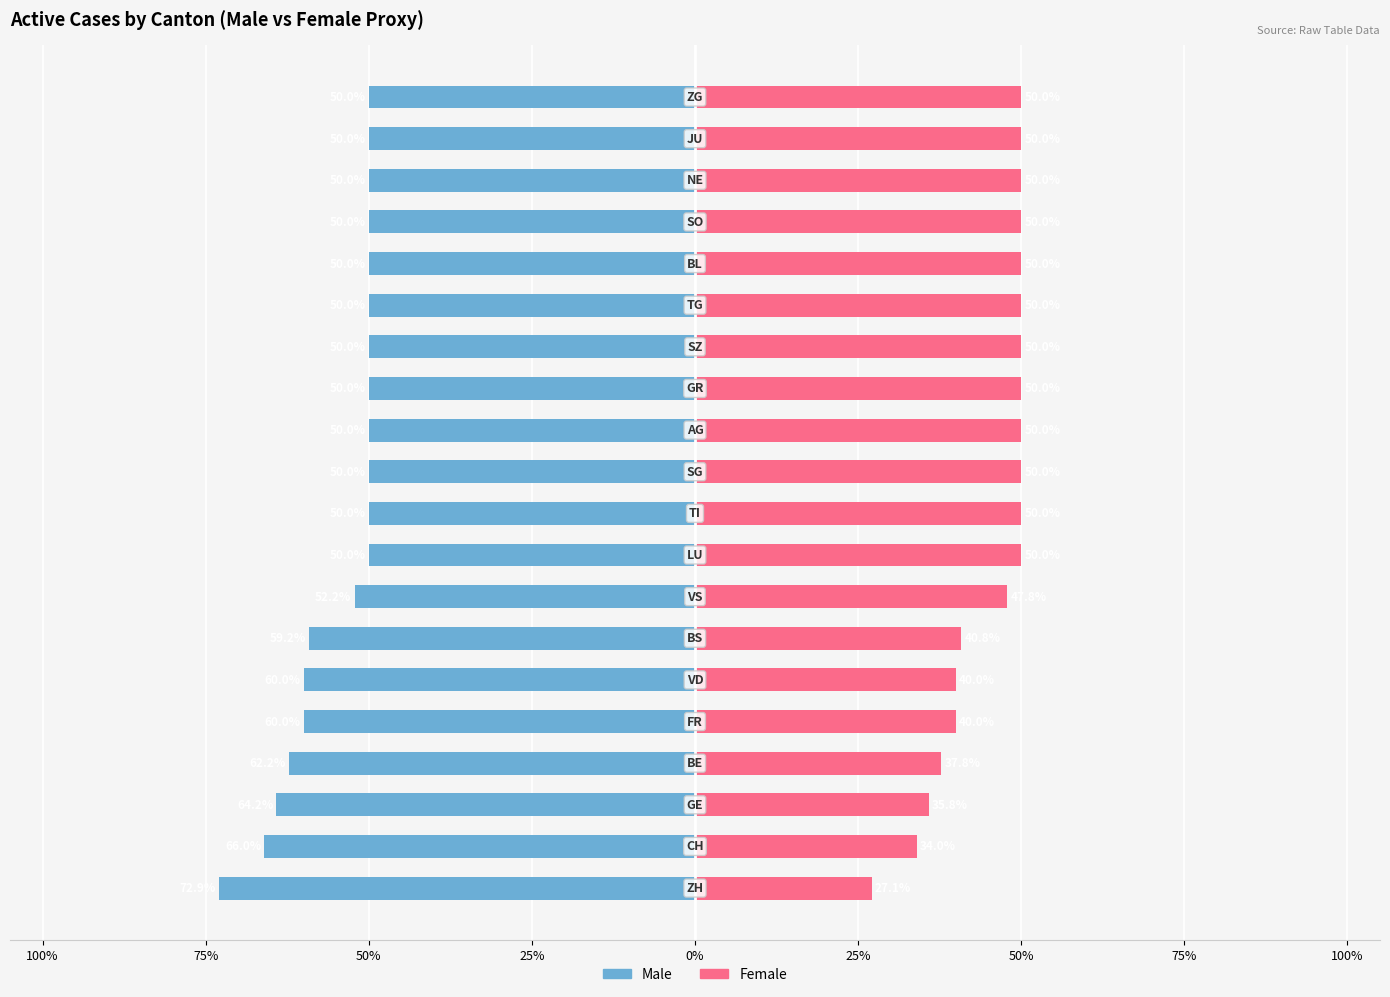

Is it true that Female equals 50.0 at 17?

True